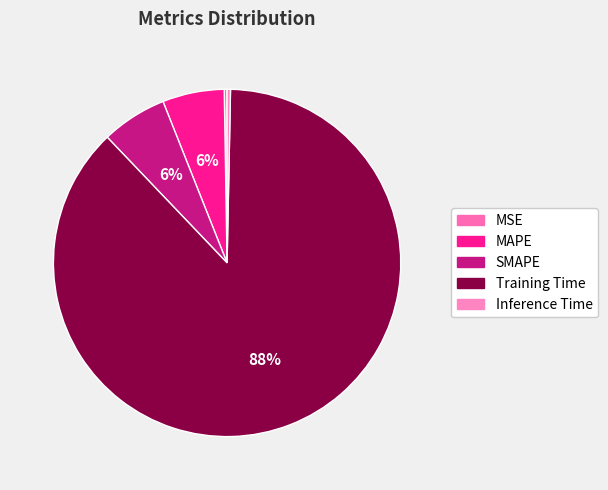

Is MAPE the majority of the pie?

No